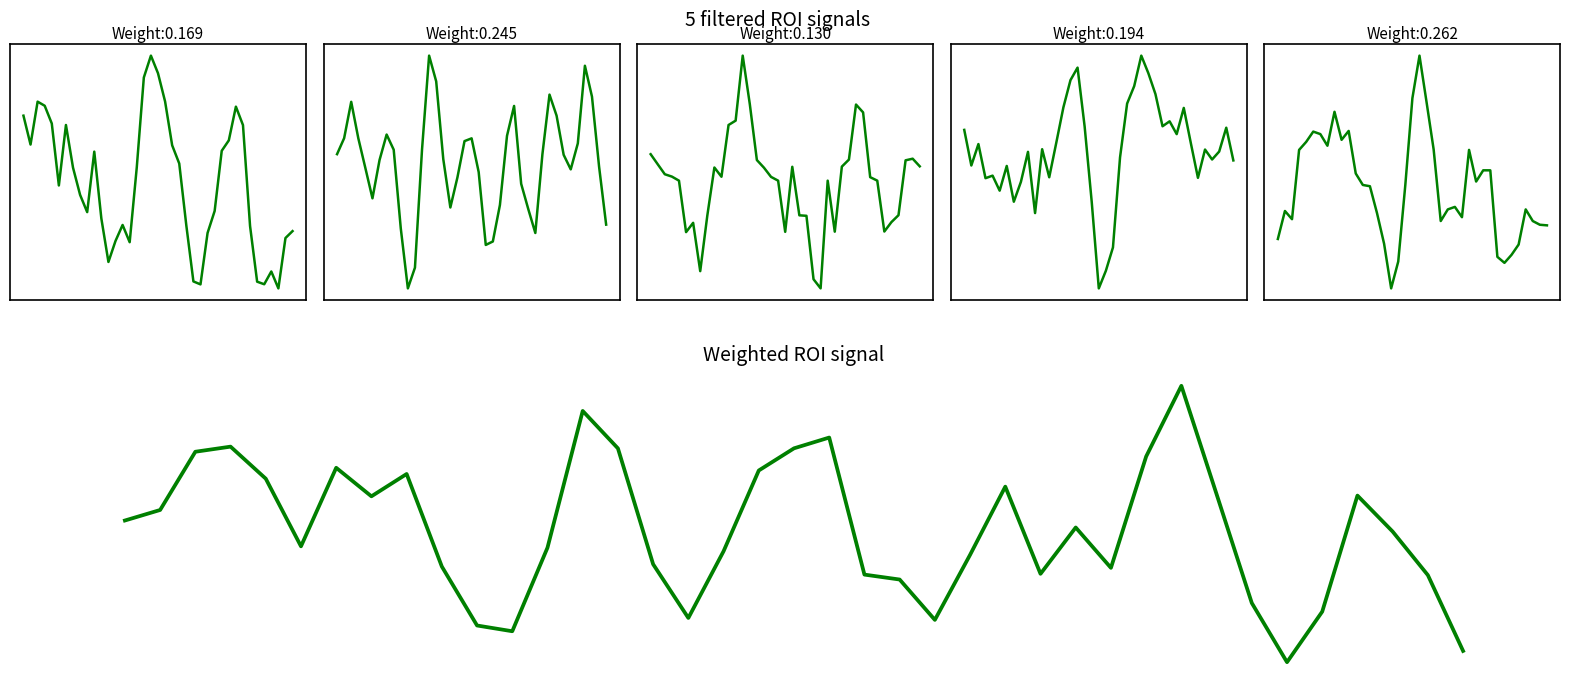

Where is basic nearest to the value 0?

13